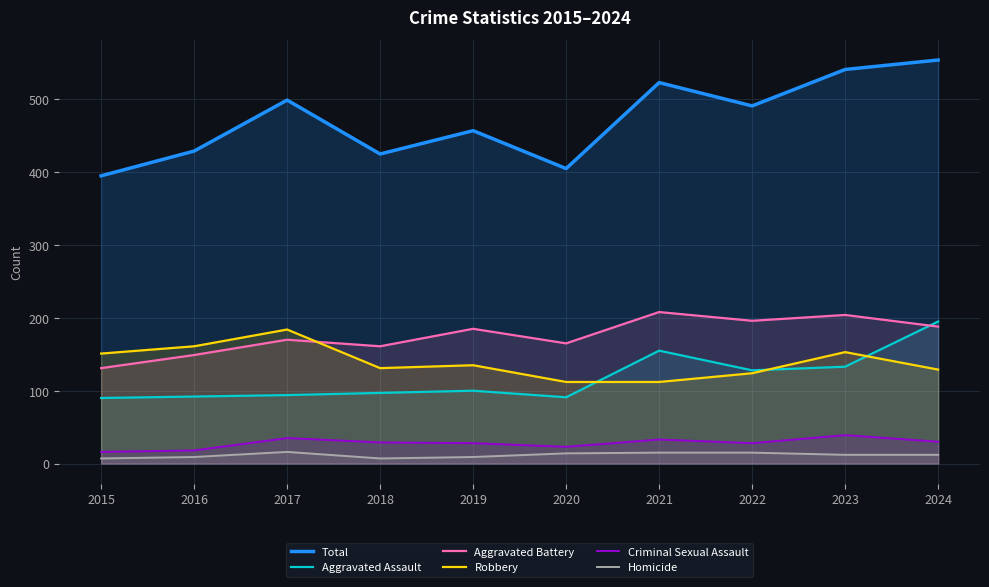

List the labels in order of Total value, smallest first.

2015, 2020, 2018, 2016, 2019, 2022, 2017, 2021, 2023, 2024